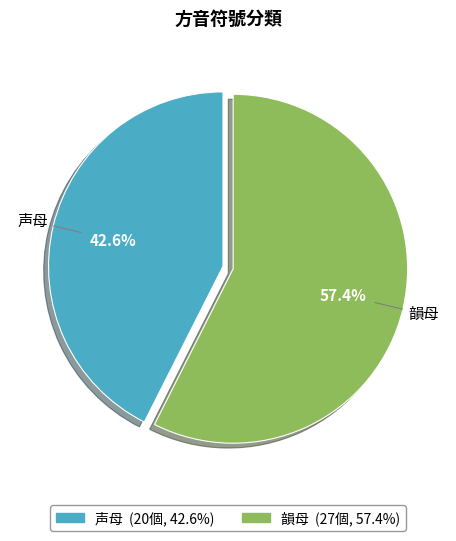

How many slices are in this pie chart?

2